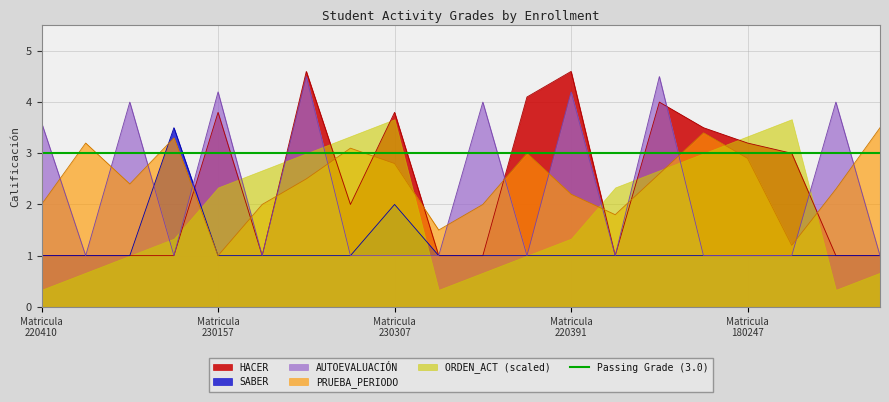

What is the lowest value of the PRUEBA_PERIODO series?

1.0